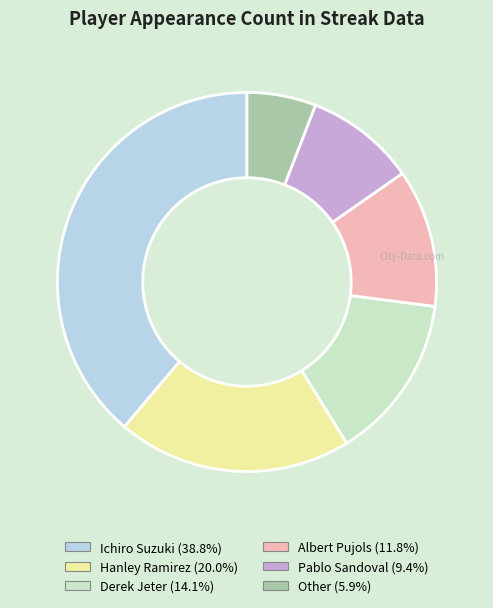

Which has a higher value, Other or Pablo Sandoval?

Pablo Sandoval